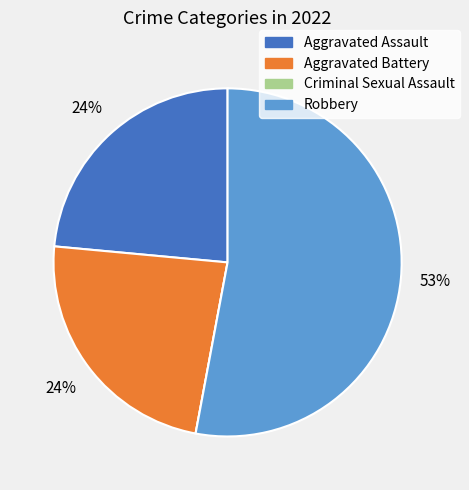

Is it true that Aggravated Battery is 24% of the pie?

True